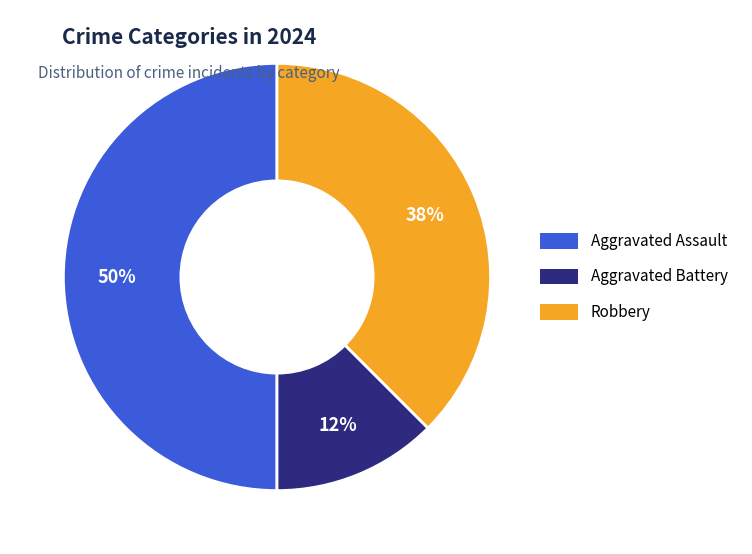

Between Aggravated Assault and Aggravated Battery, which is larger?

Aggravated Assault